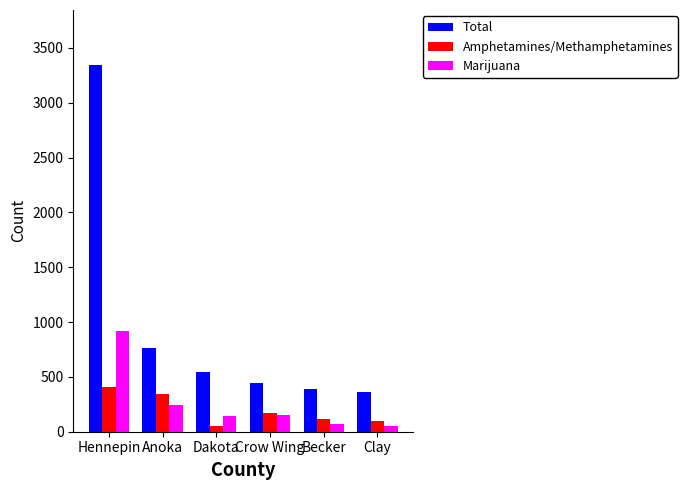

Where does the Amphetamines/Methamphetamines series first go above 175?

Hennepin